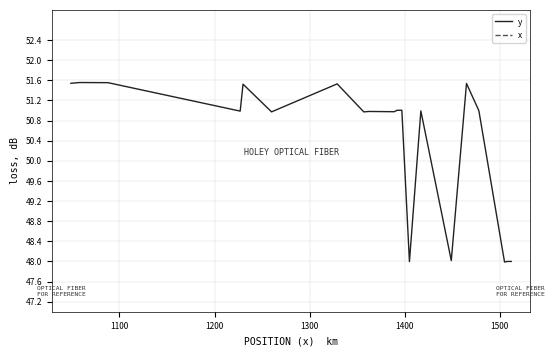

Does the chart display data point markers on the line(s)?

No